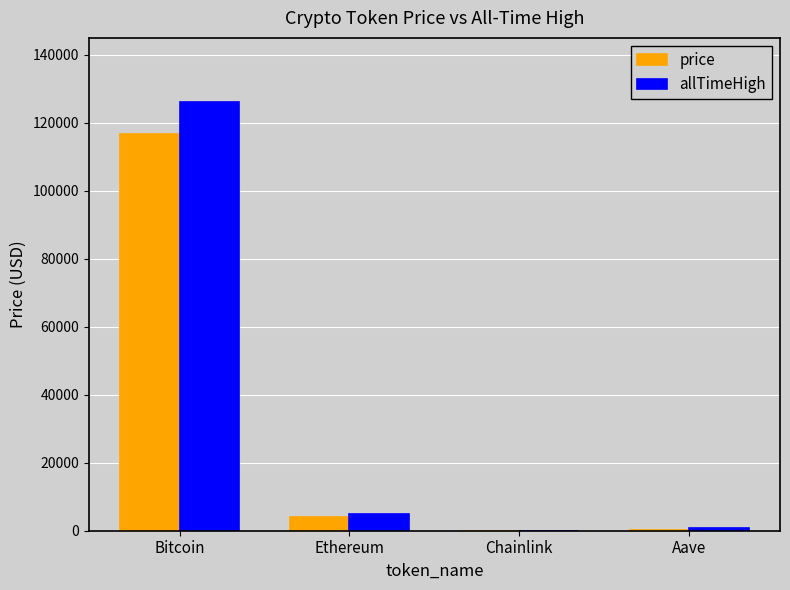

The price series shows 116757.0 at Bitcoin. True or false?

True